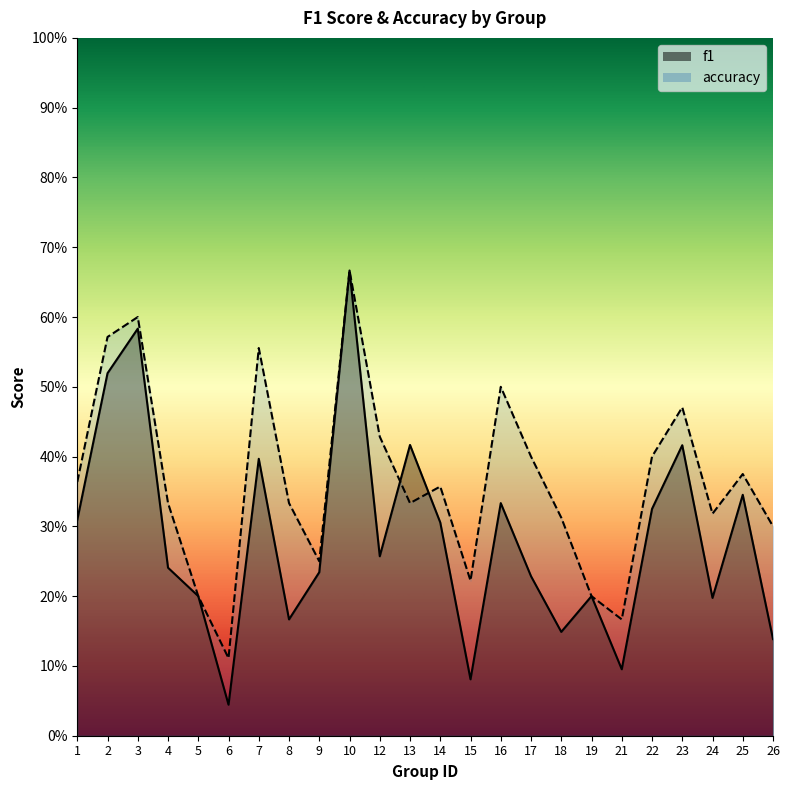

True or false: f1 has more than 1 points higher than both neighbors.

True